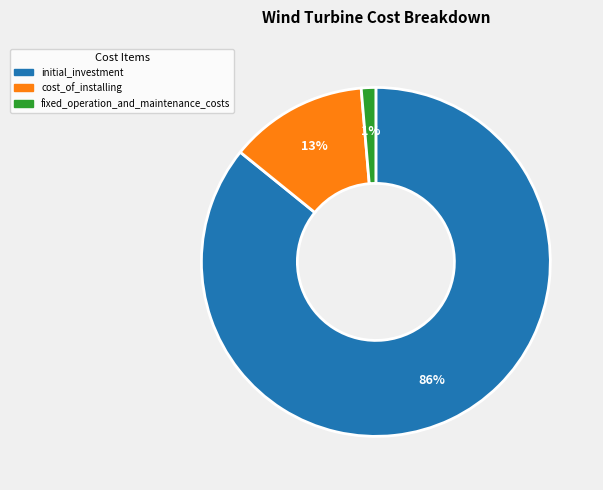

Count the number of slices in the pie.

3